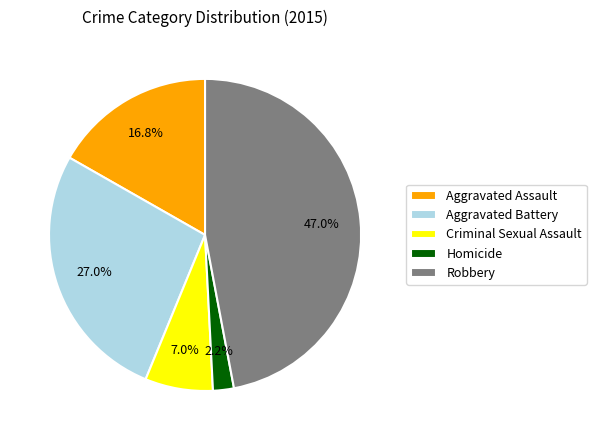

Between Aggravated Assault and Robbery, which is larger?

Robbery